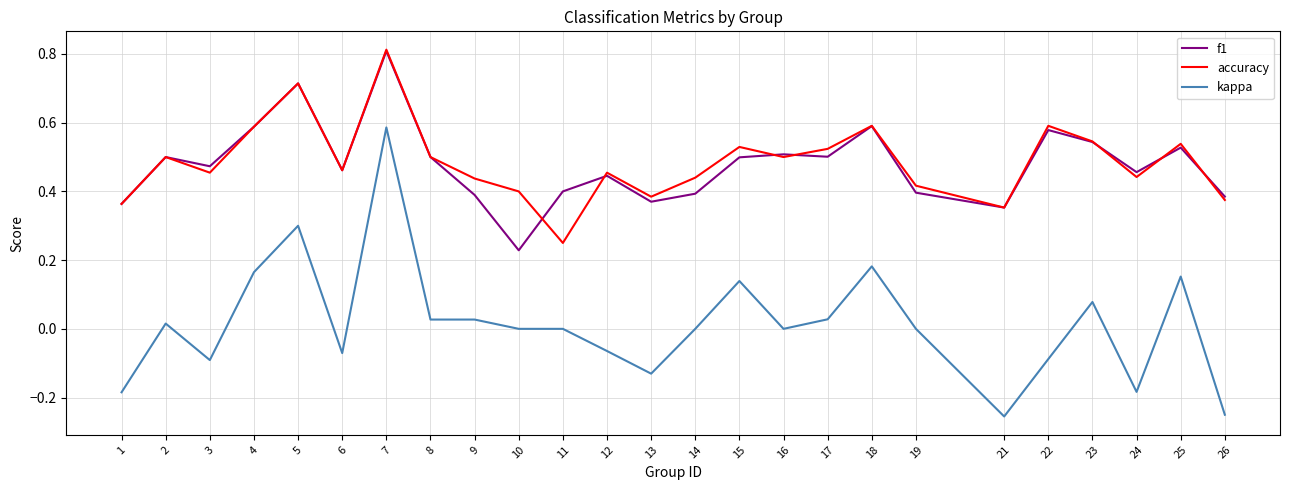

How many lines are shown in the chart?

3